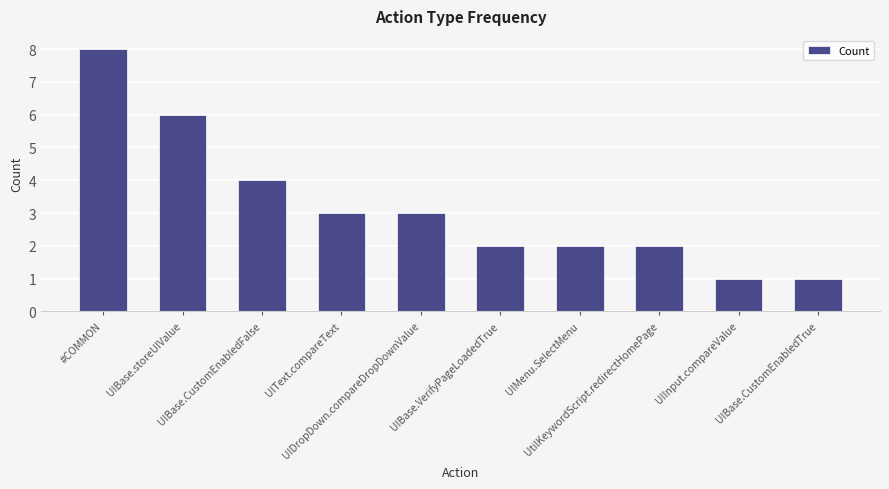

At which label does the data first exceed 3?

#COMMON